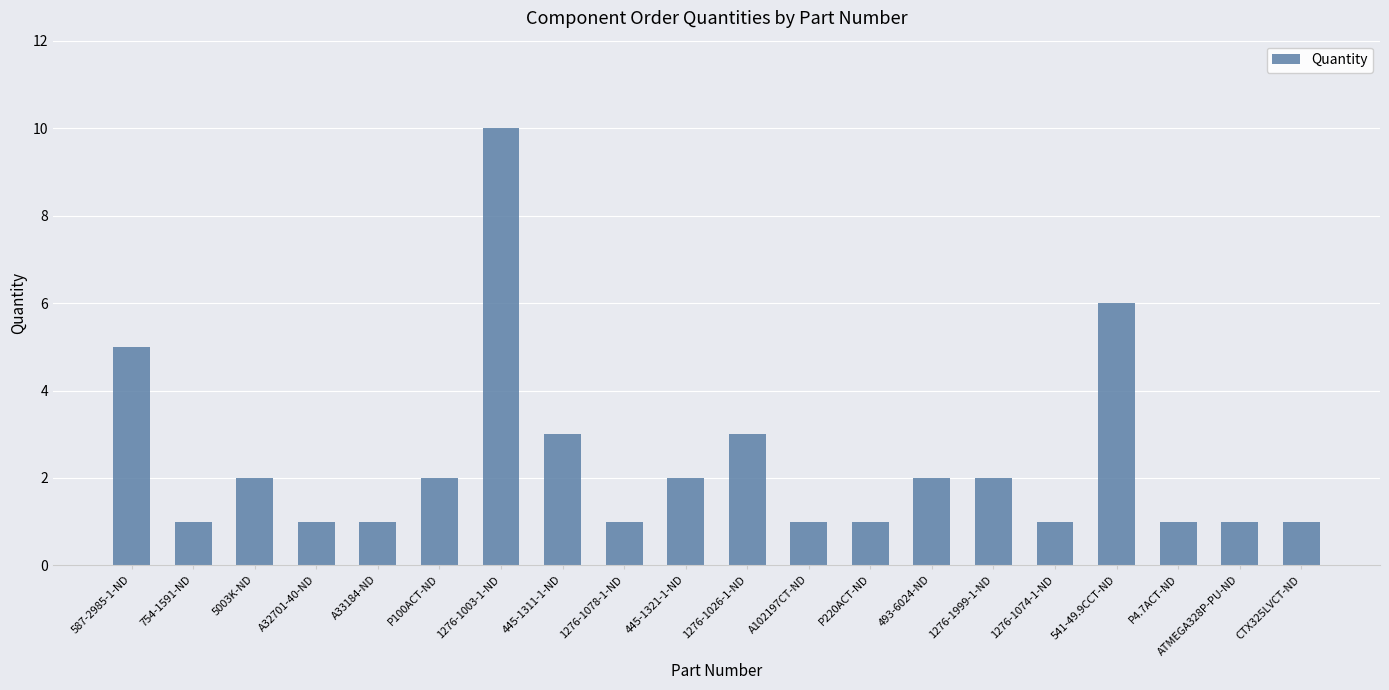

What is the difference between the maximum and second lowest values?

9